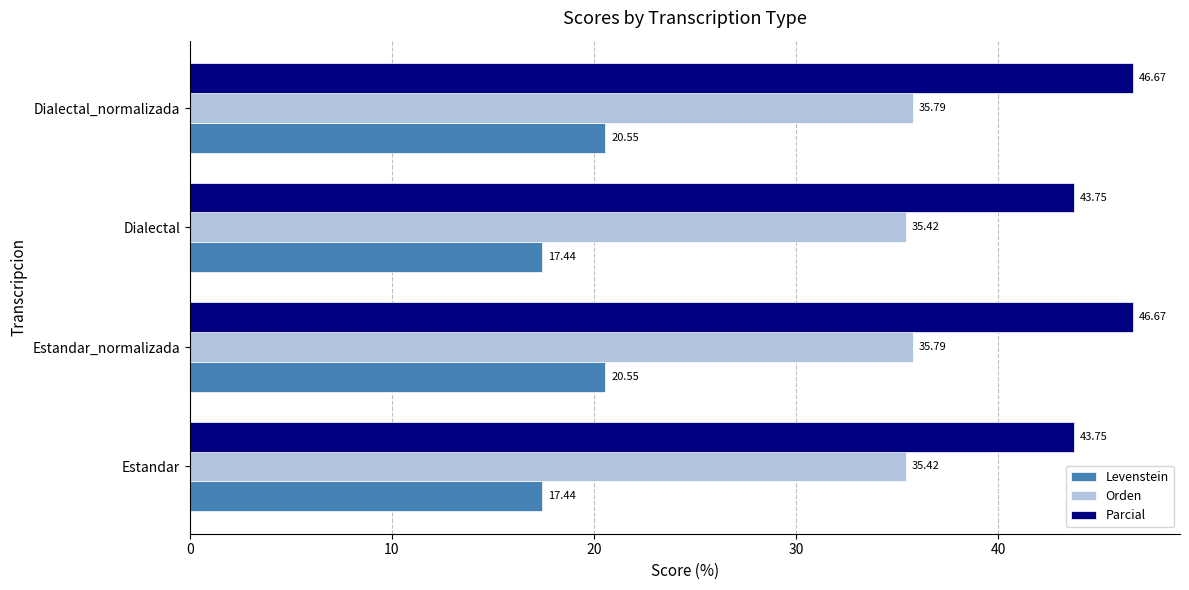

What is the average value of the Orden series?

35.6